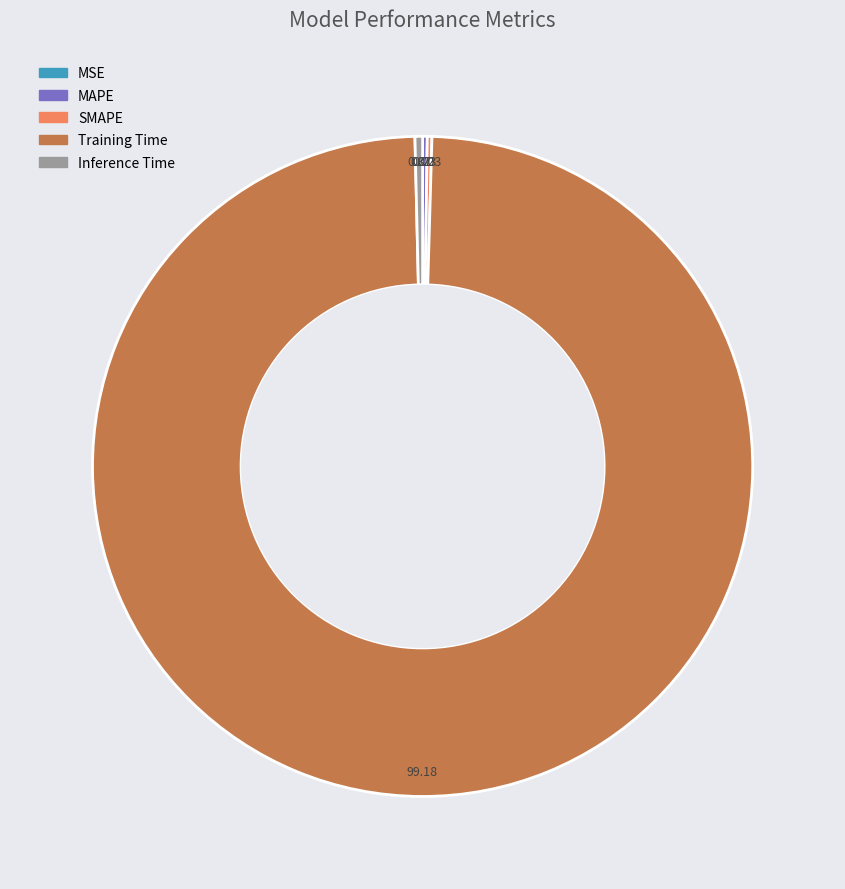

What is the largest slice in the pie chart?

Training Time